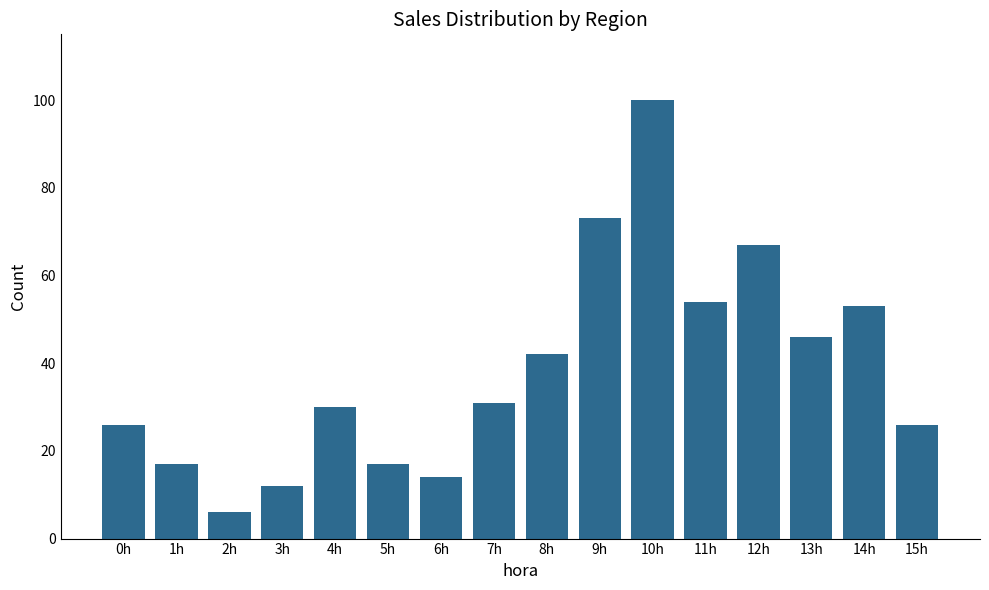

How many data points does each series have?

16